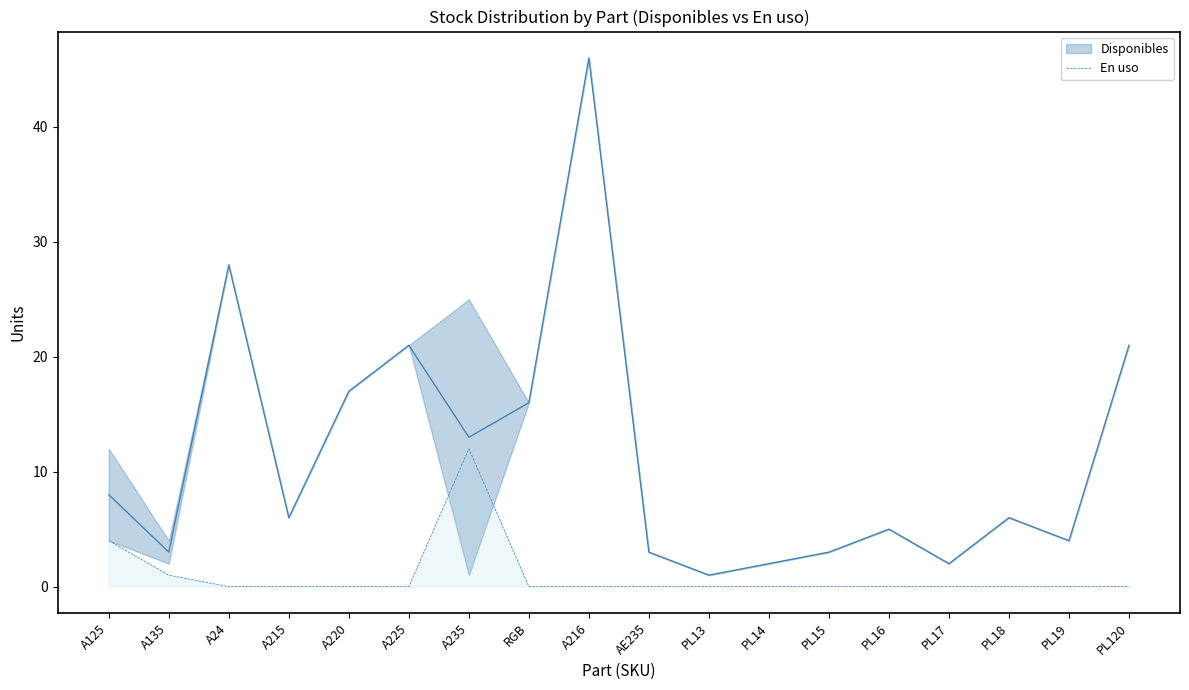

What is the label of the 11th point from the right?

RGB